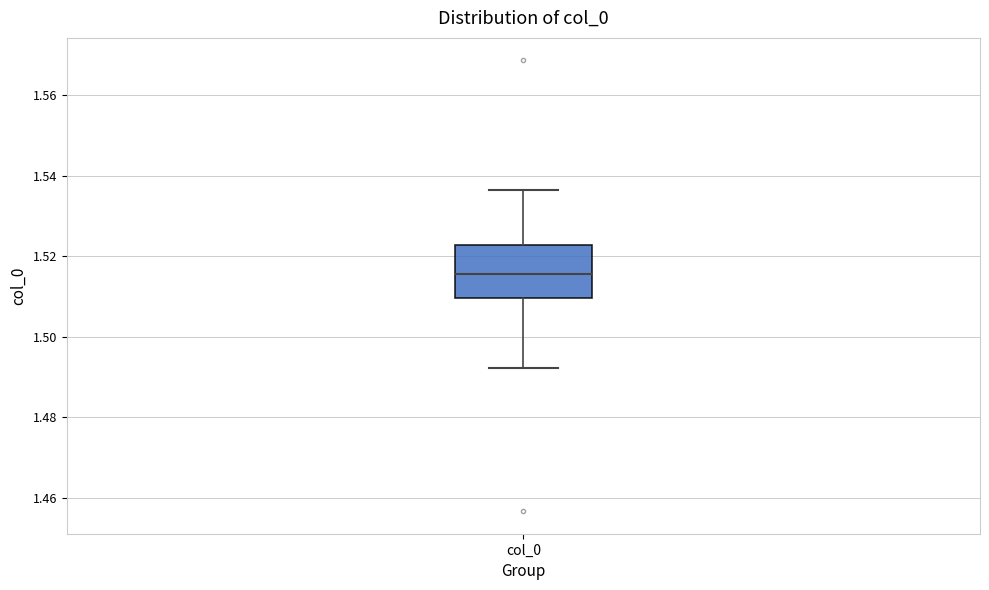

Where is the lower edge of the box for col_0 on the y-axis? The values are not printed on the chart, so give them approximately, as read against the axis.

1.510